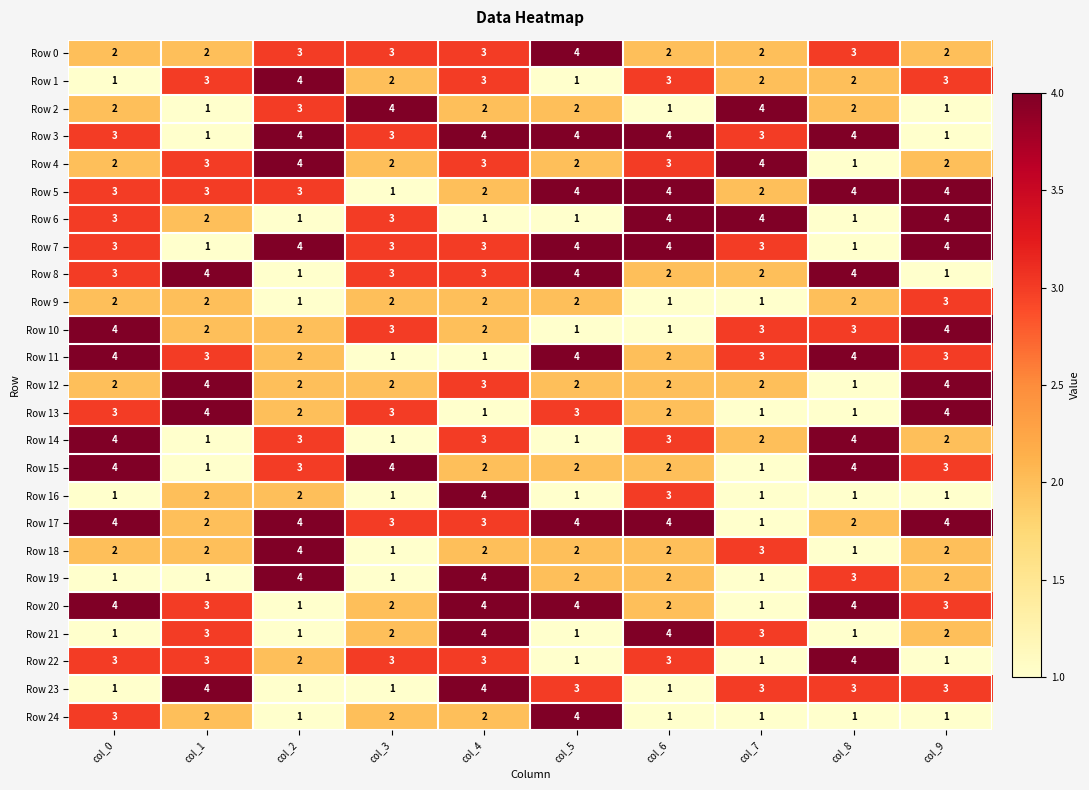

True or false: Row 9 has a value of 1 at col_7.

True